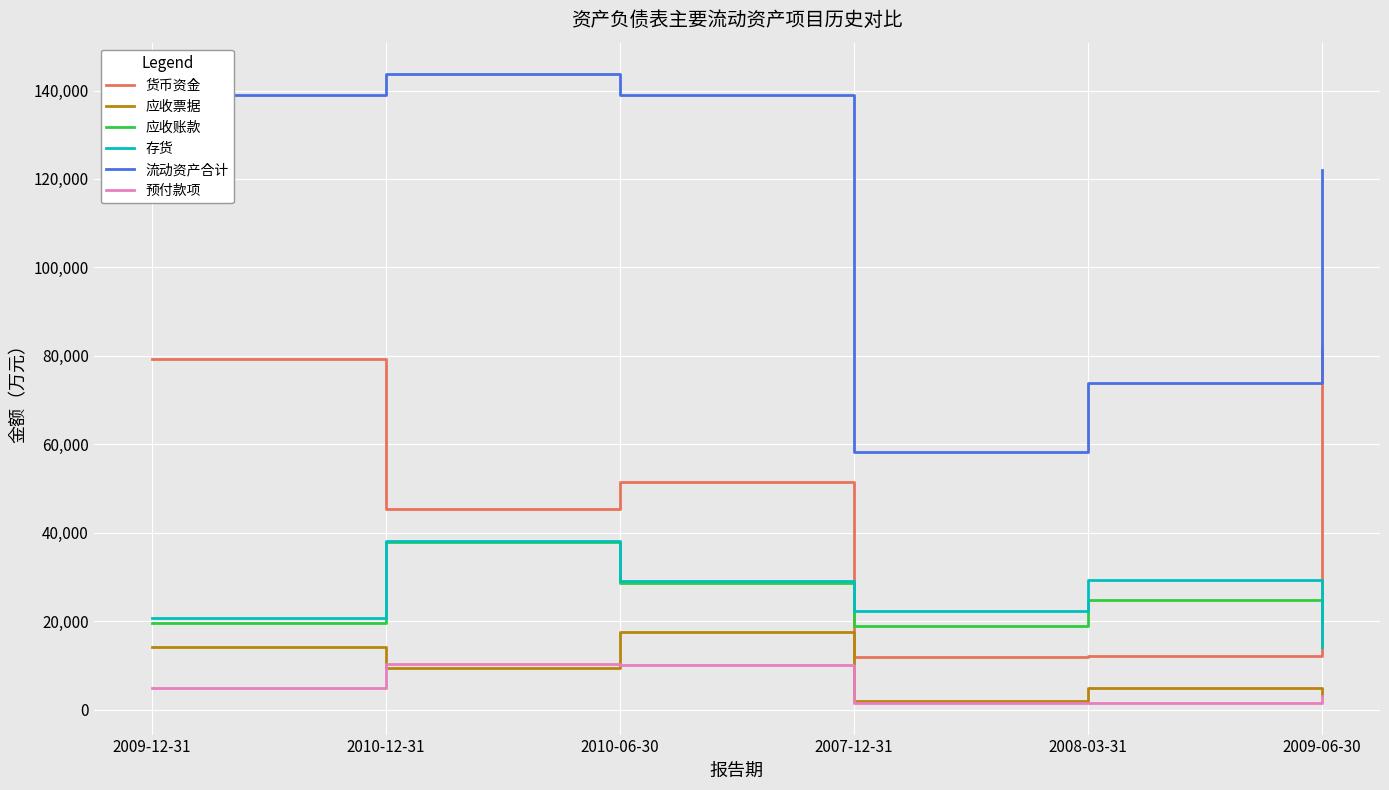

Rank the series at 2008-03-31 from highest to lowest value.

流动资产合计, 存货, 应收账款, 货币资金, 应收票据, 预付款项